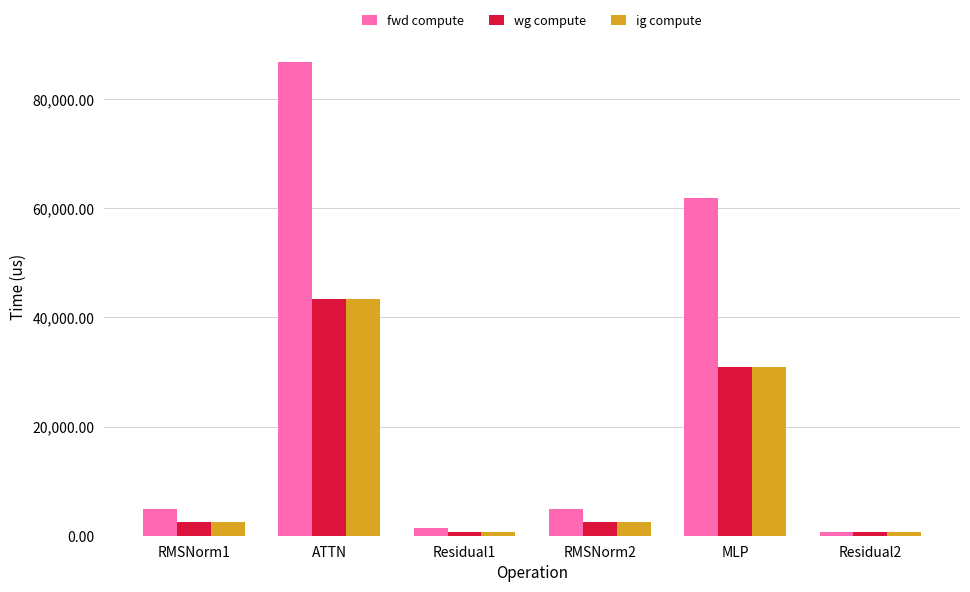

Reading right to left, what are all the values shown in this chart?

fwd compute: 719.8	61899.7	4876.3	1439.6	86863.9	4876.3
wg compute: 719.8	30949.9	2438.1	719.8	43432.0	2438.1
ig compute: 719.8	30949.9	2438.1	719.8	43432.0	2438.1